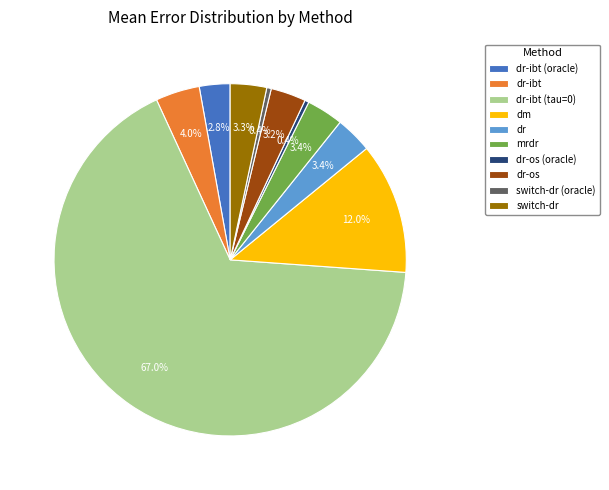

How many segments does this pie chart have?

10